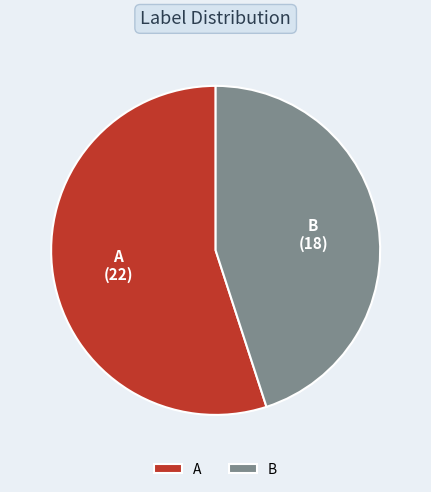

True or false: A accounts for 55% of the total.

True